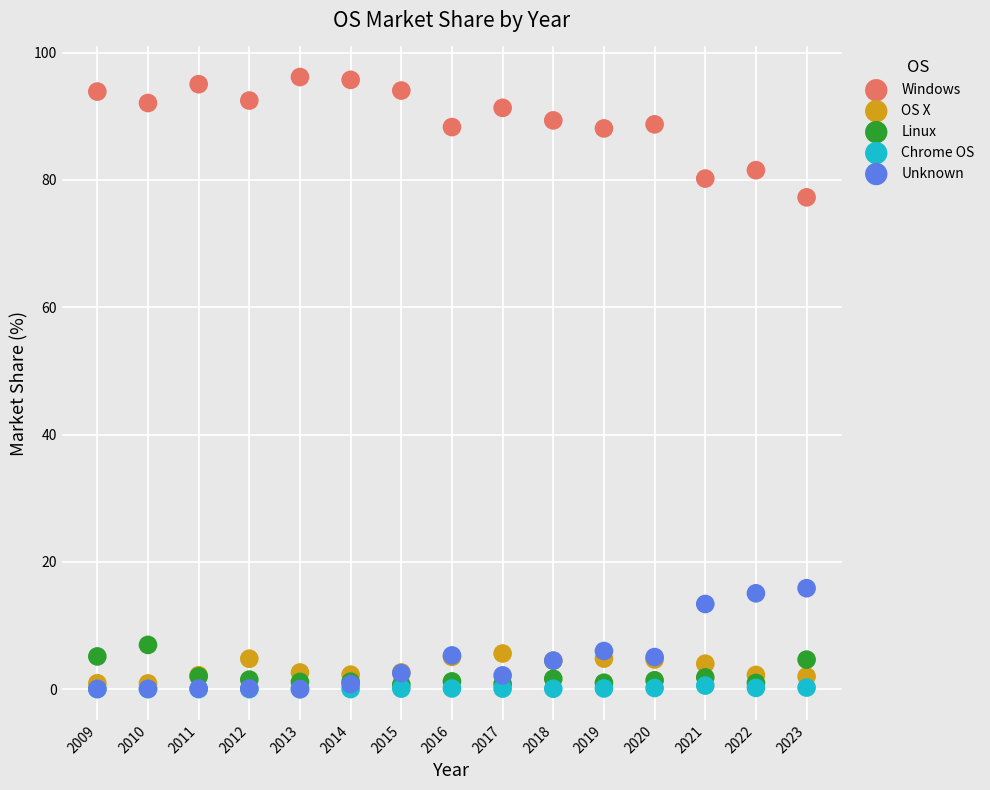

Across all series, what Y value is closest to 48?

77.3